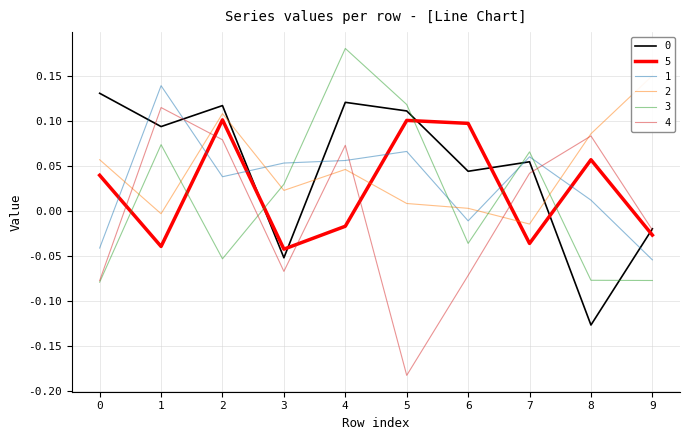

What are all the series names shown in the legend?

0, 1, 2, 3, 4, 5